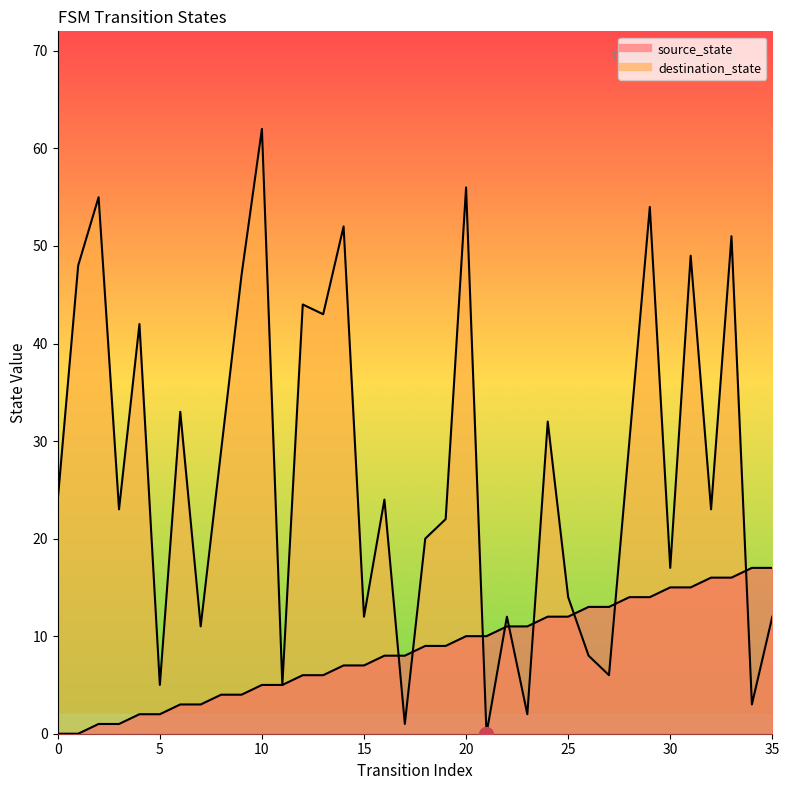

Which series changed the most between 22 and 26?

destination_state